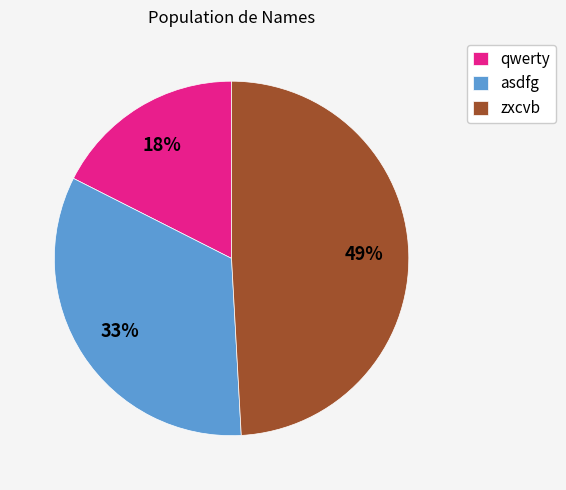

Is the sum of zxcvb and asdfg greater than half?

Yes